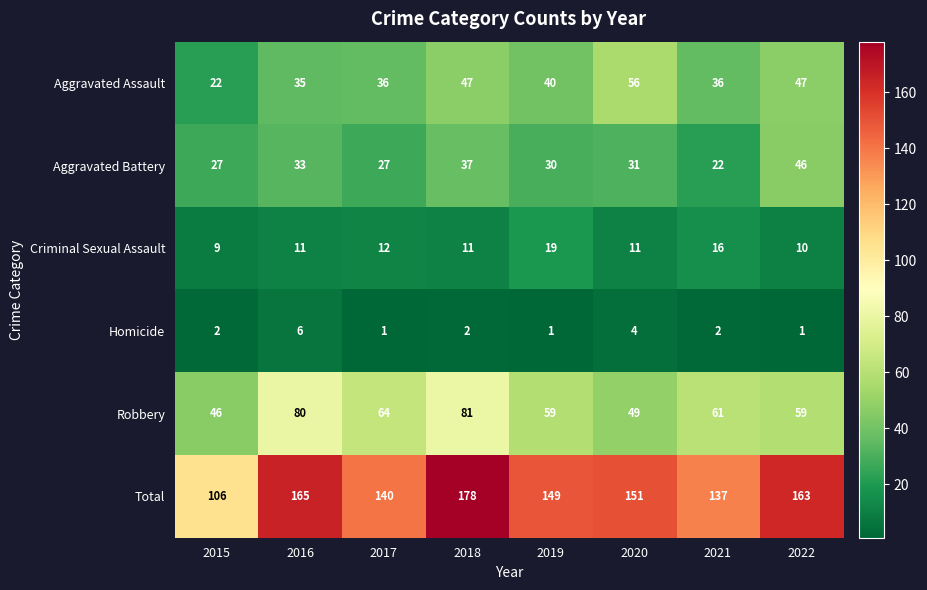

What is the difference between the highest and lowest values at 2016?

159